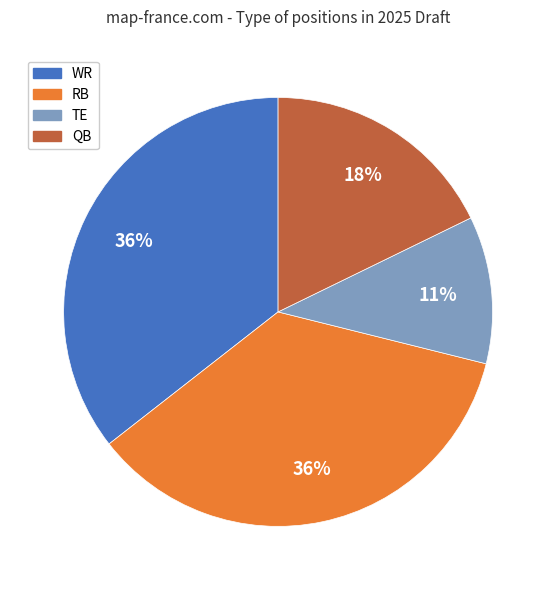

How many segments does this pie chart have?

4